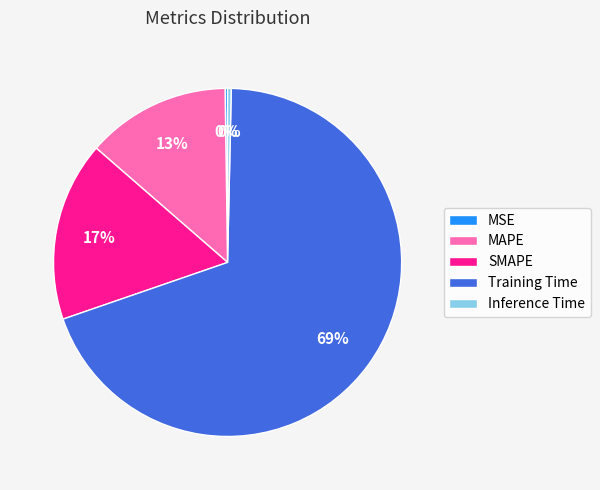

Between MAPE and Inference Time, which is larger?

MAPE